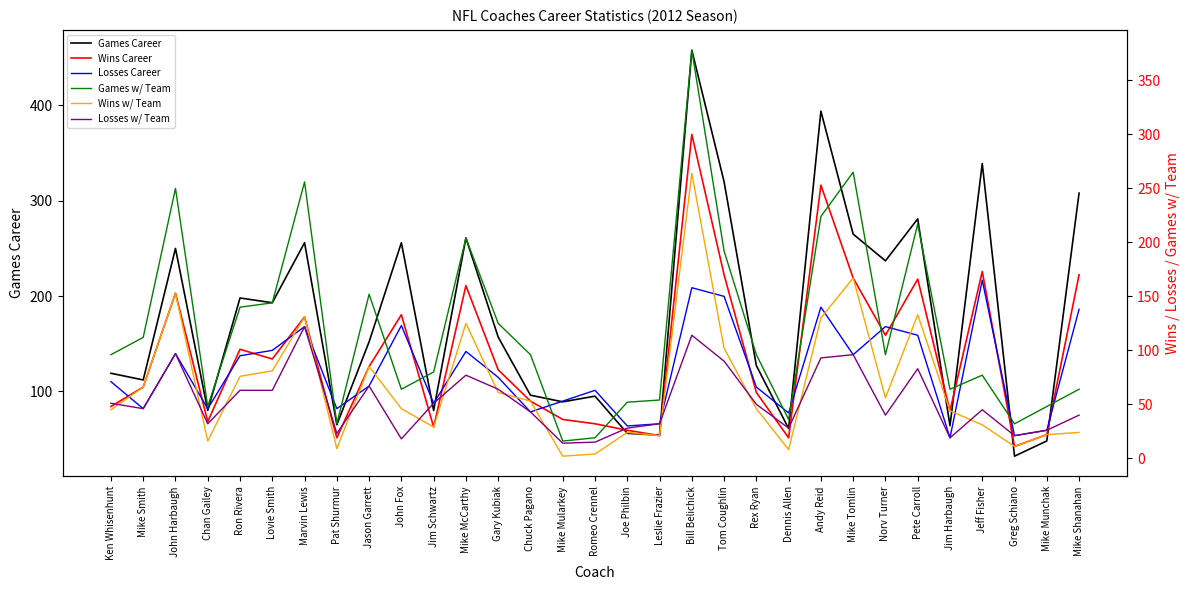

In Wins Career, how many points are higher than both neighbors (excluding endpoints)?

9